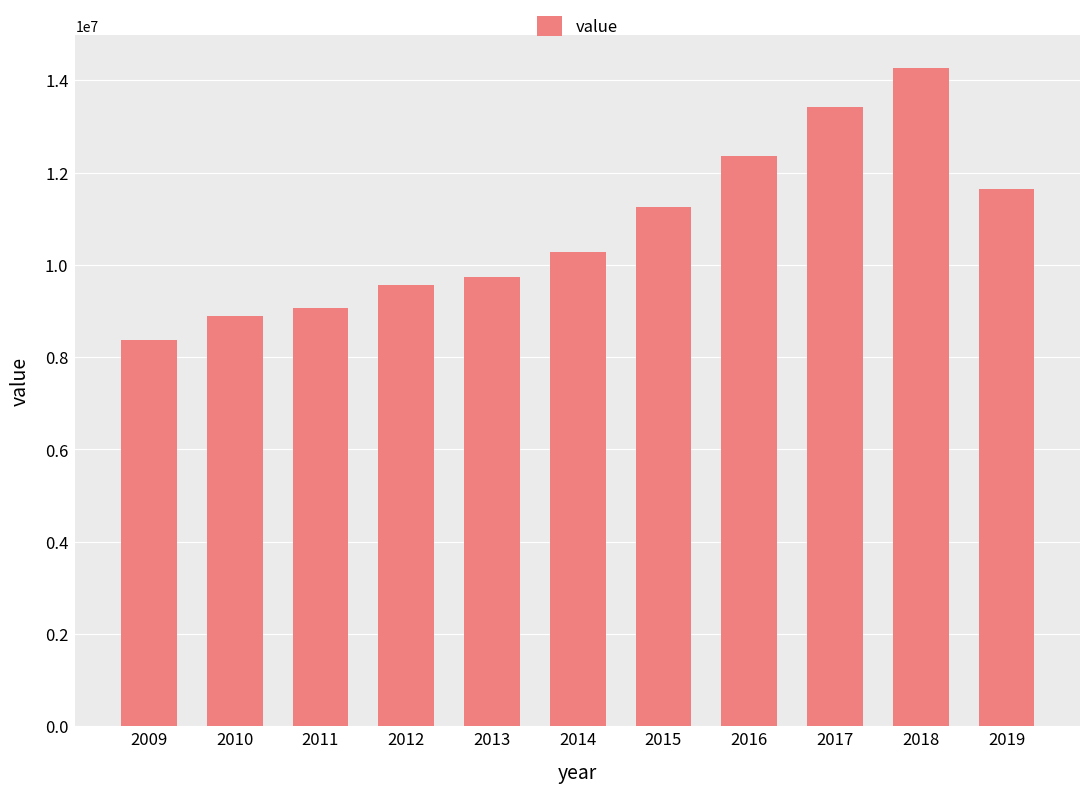

Reading left to right, list all the values displayed in this chart.

2009=8359481	2010=8896807	2011=9055758	2012=9563068	2013=9744288	2014=10269790	2015=11243564	2016=12366573	2017=13425995	2018=14256875	2019=11652607